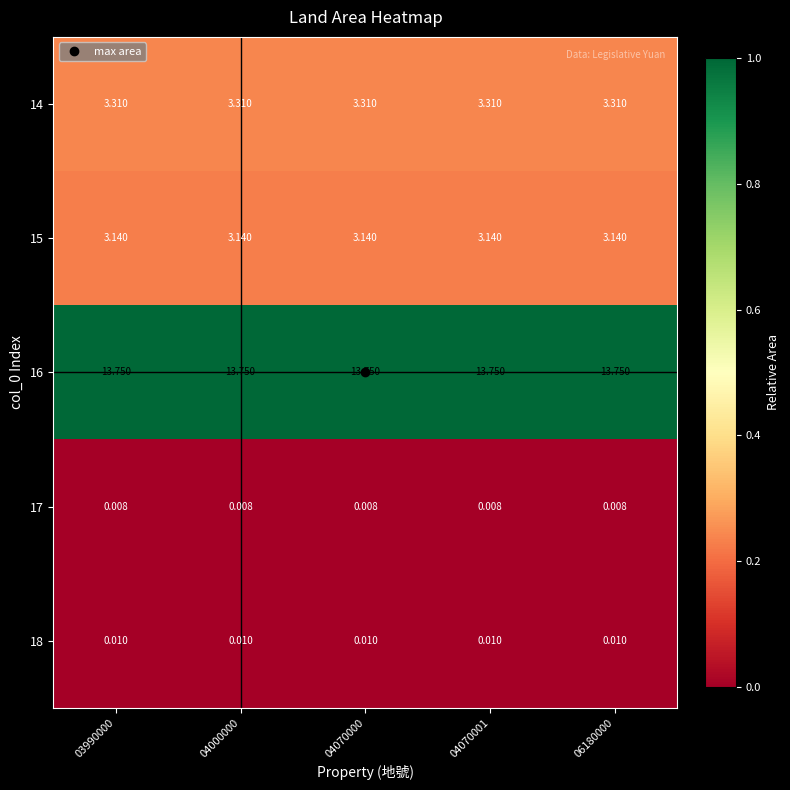

What is the greatest value displayed?

13.8